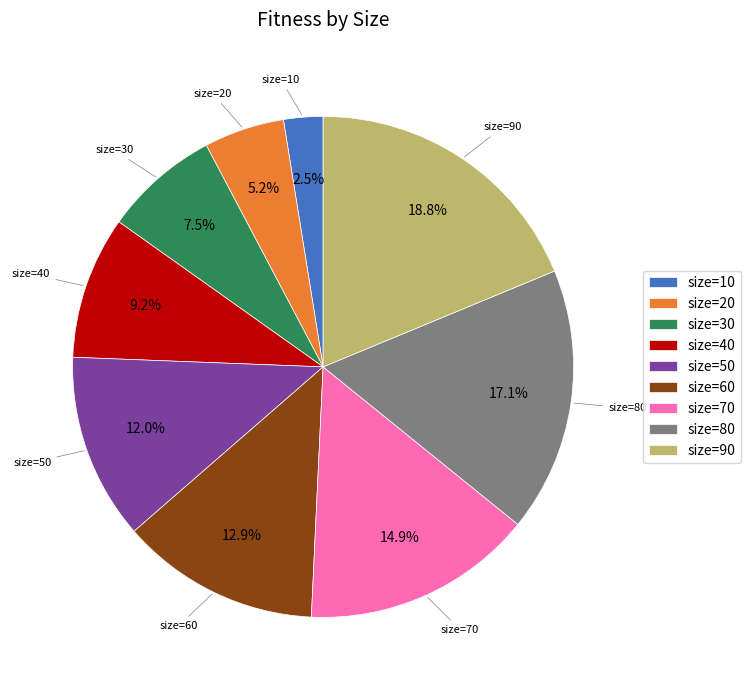

To the nearest percent, what is the difference between the largest and smallest slice percentages?

16%